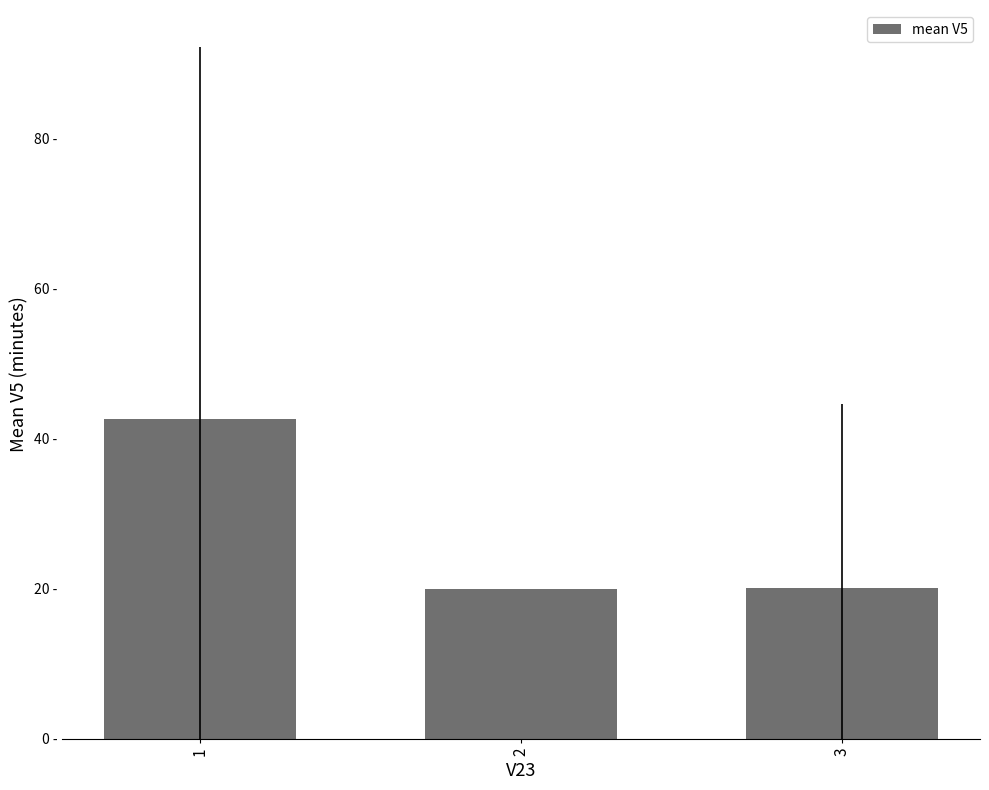

Between 2 and 1, which is larger?

1